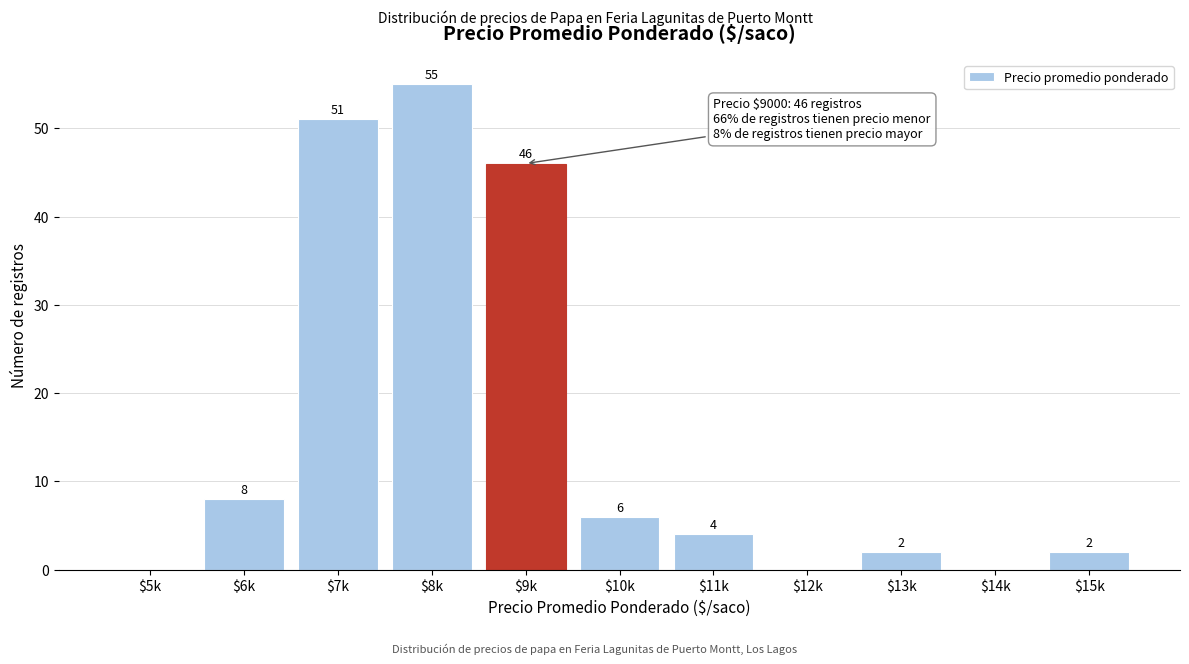

What is the sum of all values?

174